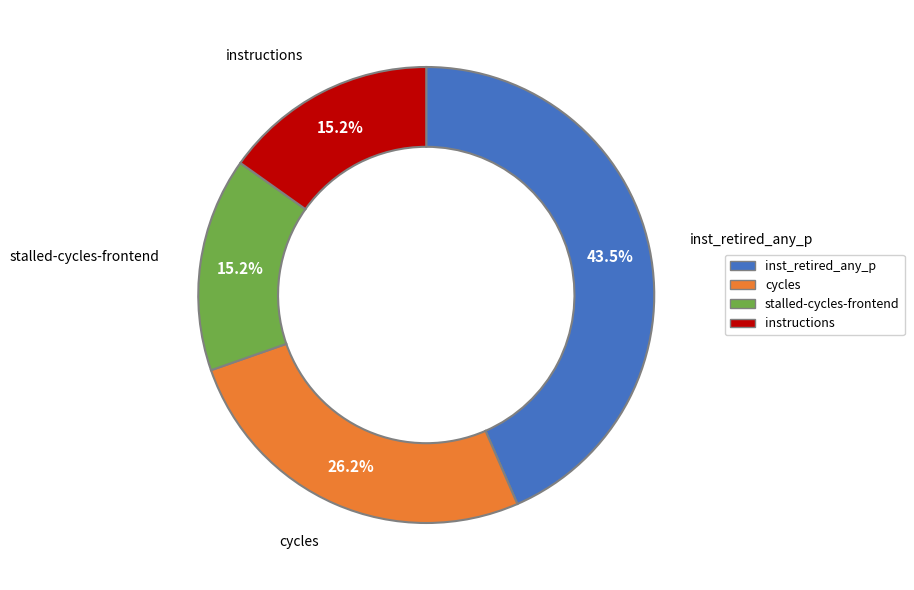

How many slices are in this pie chart?

4